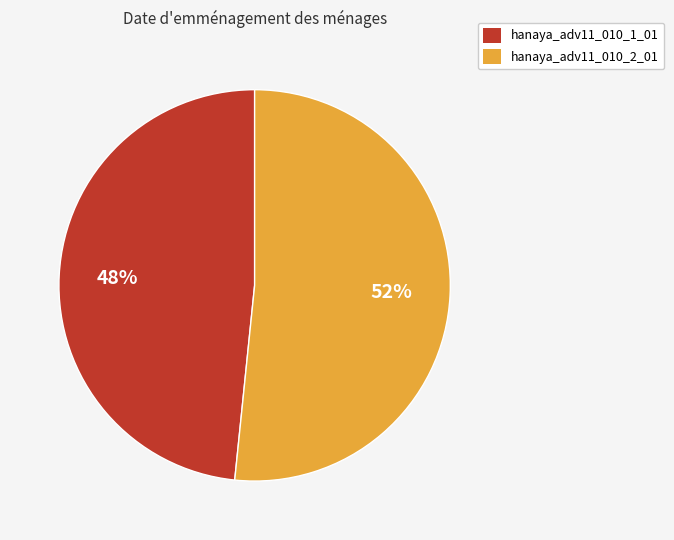

What is the ratio of the value at hanaya_adv11_010_1_01 to the value at hanaya_adv11_010_2_01?

0.9